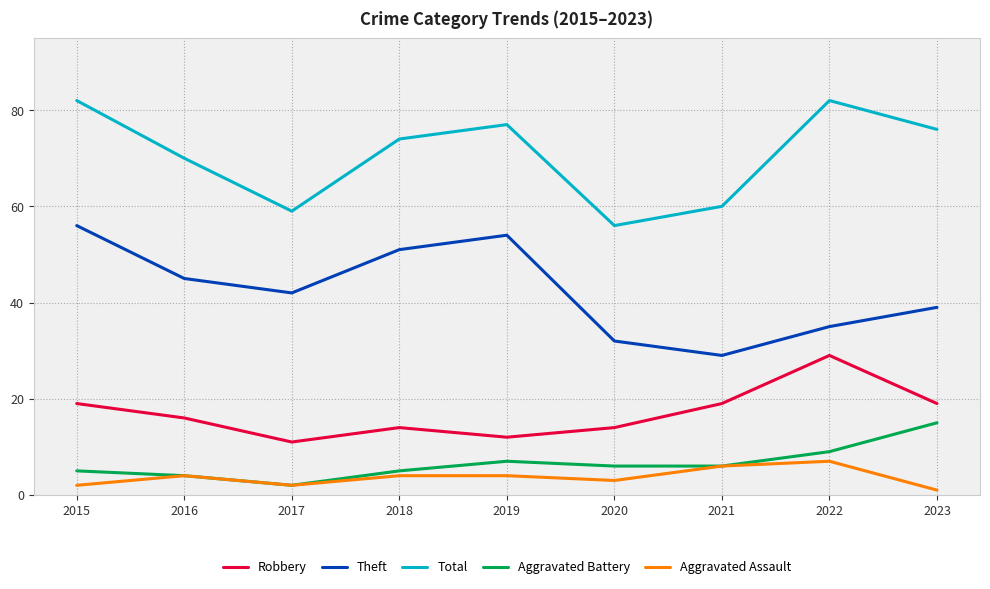

True or false: Total has a value of 101 at 2020.

False